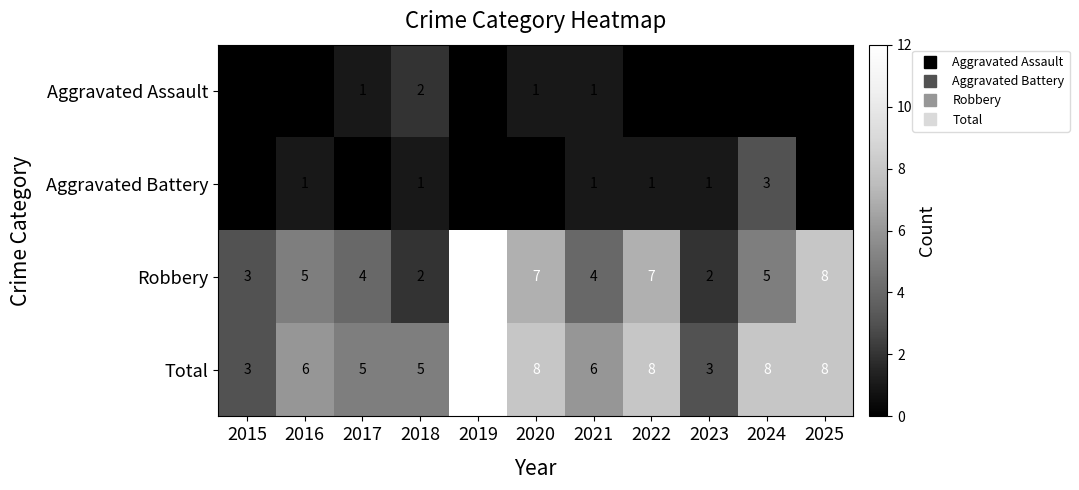

Which series has the widest spread of values?

Robbery